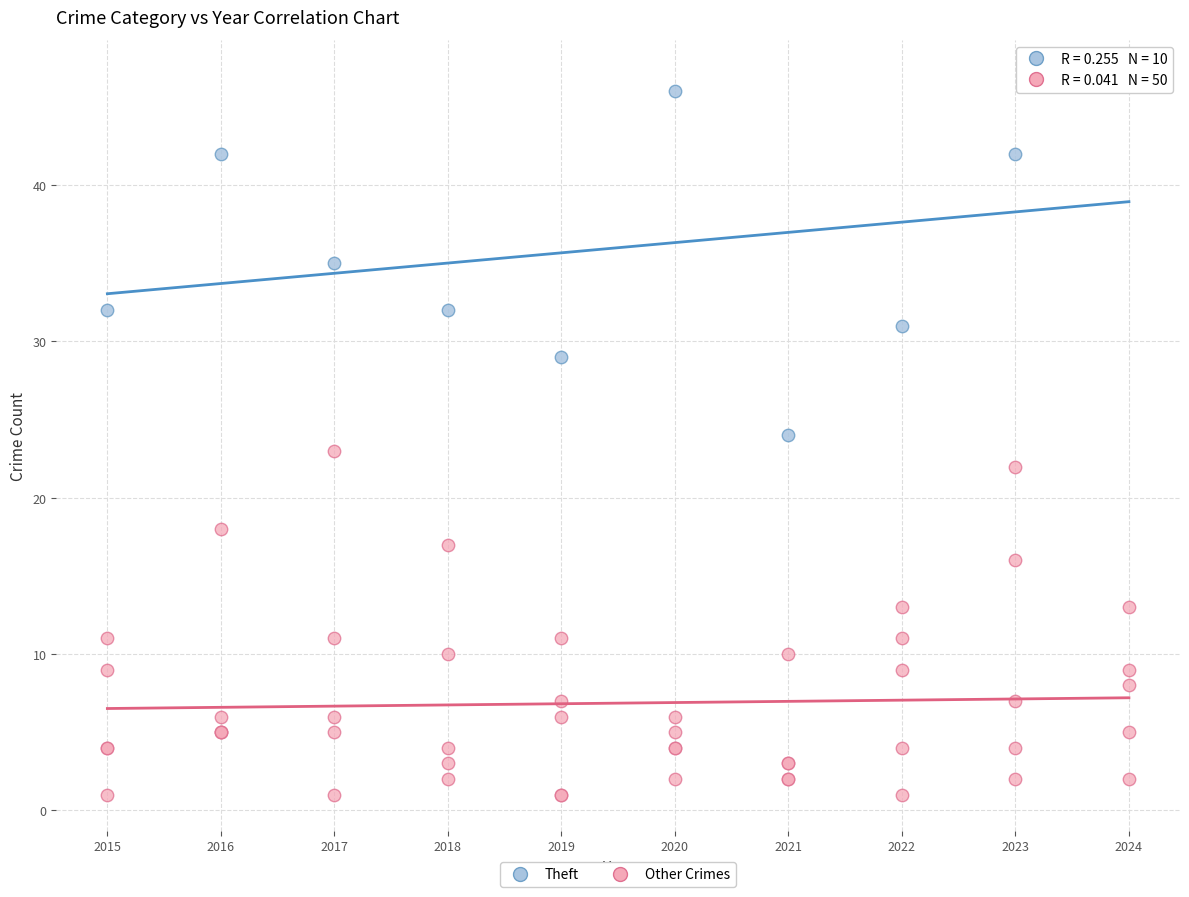

Which series reaches the minimum Y coordinate?

Other Crimes